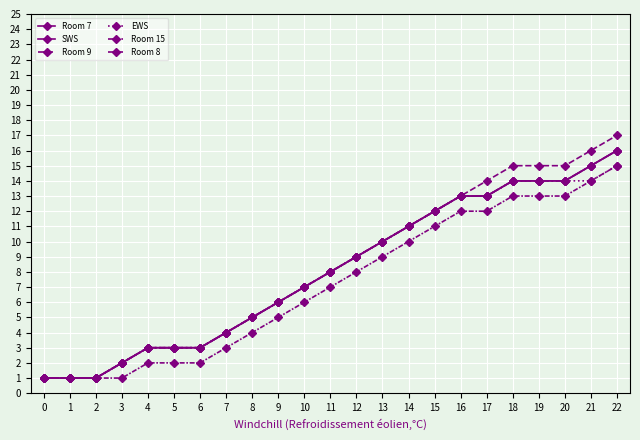

At which label does Room 7 reach its peak?

22